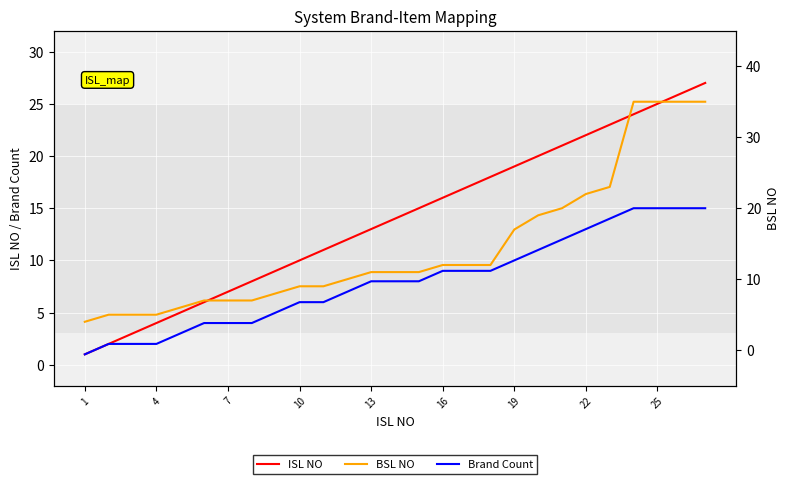

Reading left to right, what are all the values shown in this chart?

ISL NO: 1	2	3	4	5	6	7	8	9	10	11	12	13	14	15	16	17	18	19	20	21	22	23	24	25	26	27
Brand Count: 1	2	2	2	3	4	4	4	5	6	6	7	8	8	8	9	9	9	10	11	12	13	14	15	15	15	15
BSL NO: 4	5	5	5	6	7	7	7	8	9	9	10	11	11	11	12	12	12	17	19	20	22	23	35	35	35	35